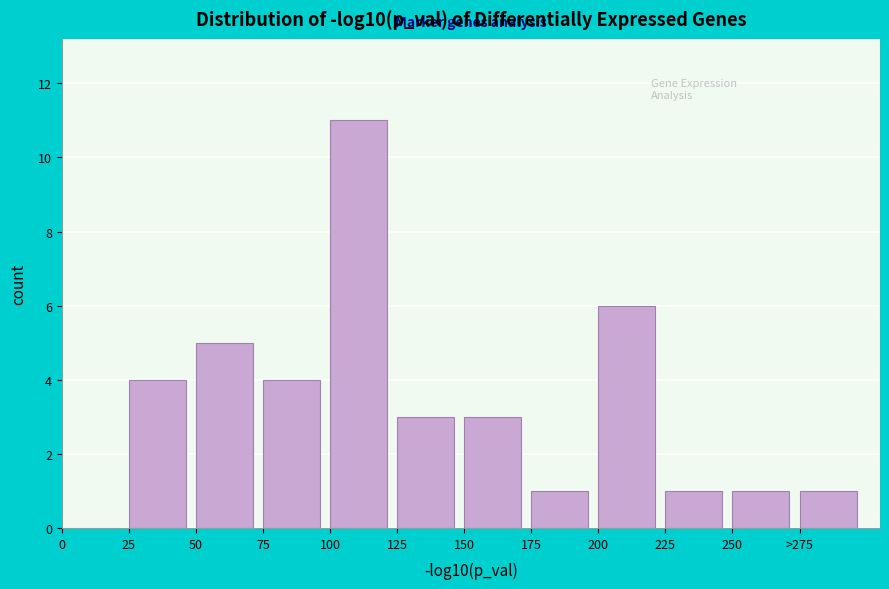

Reading left to right, list all the values displayed in this chart.

0=0	25=4	50=5	75=4	100=11	125=3	150=3	175=1	200=6	225=1	250=1	>275=1